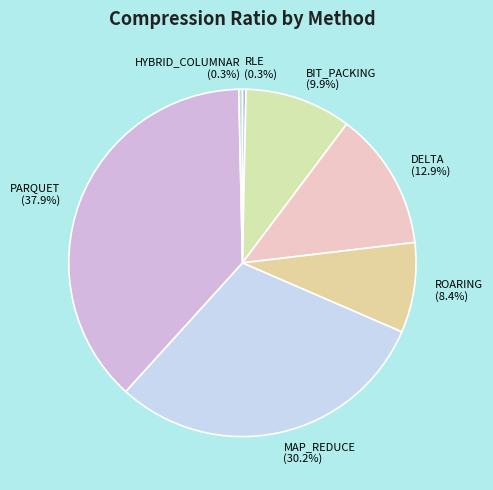

Approximately how many times larger is the value at BIT_PACKING compared to MAP_REDUCE?

0.3